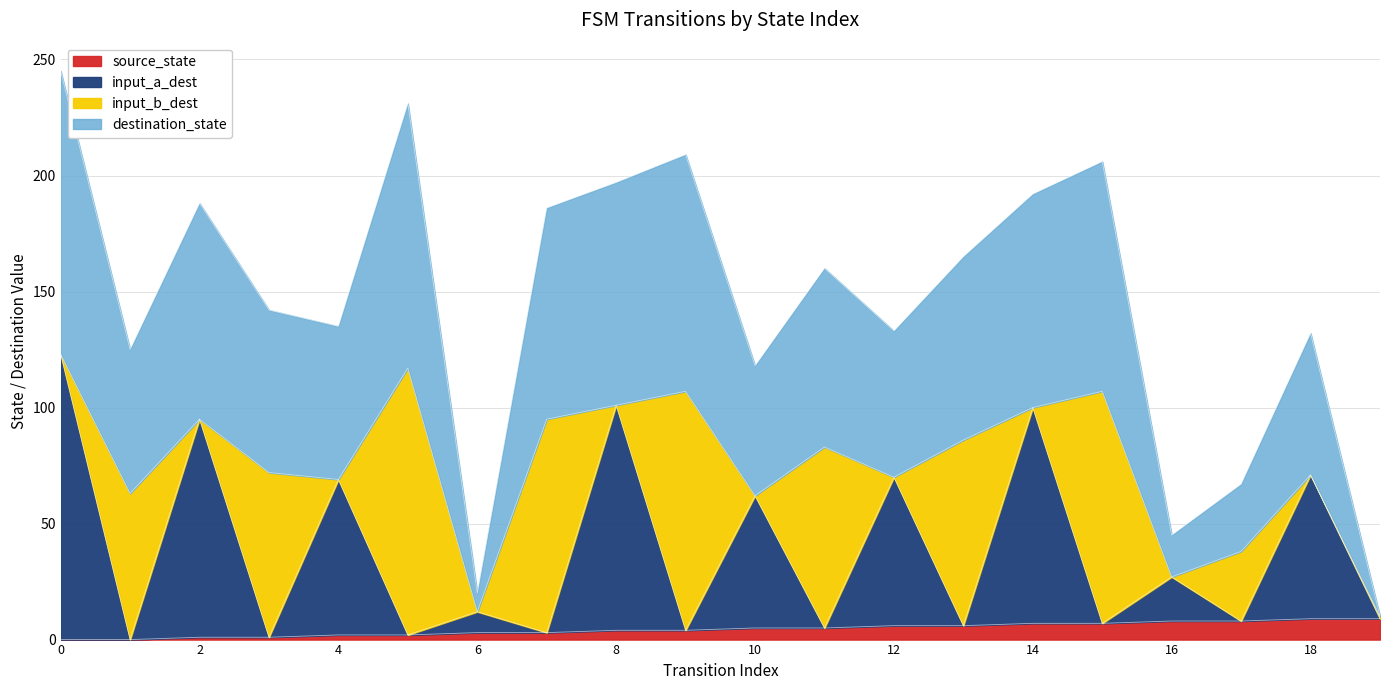

At which label does source_state first exceed 5?

12